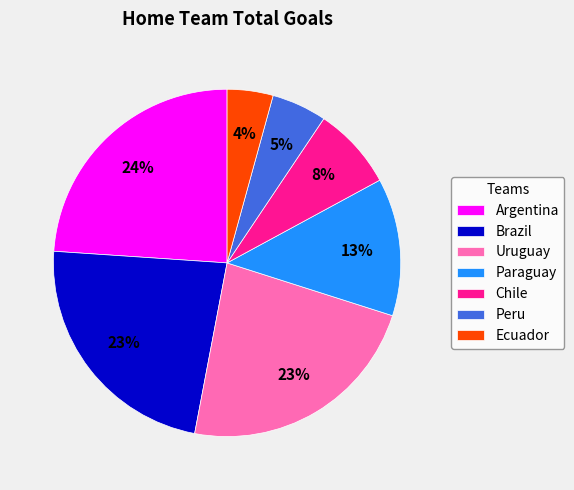

Which slice is the largest?

Argentina